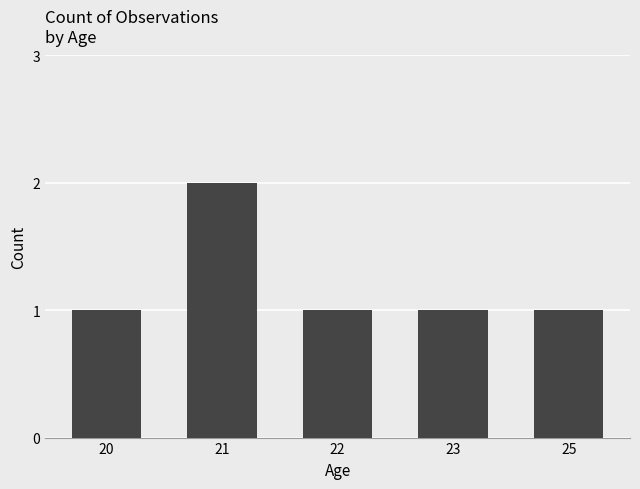

What is the greatest value displayed?

2